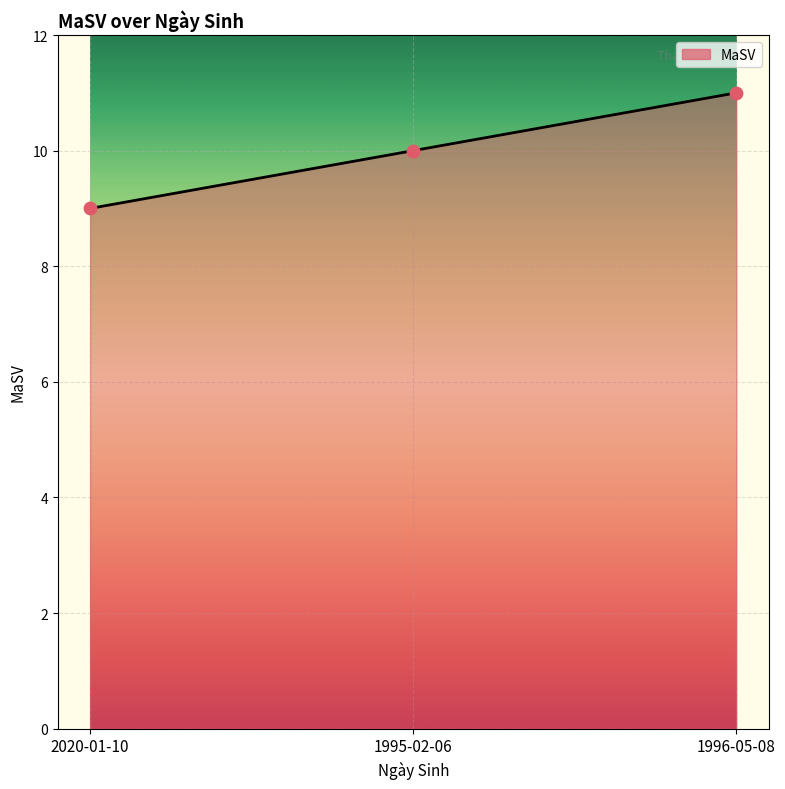

What is the change in value from 2020-01-10 to 1995-02-06?

+1